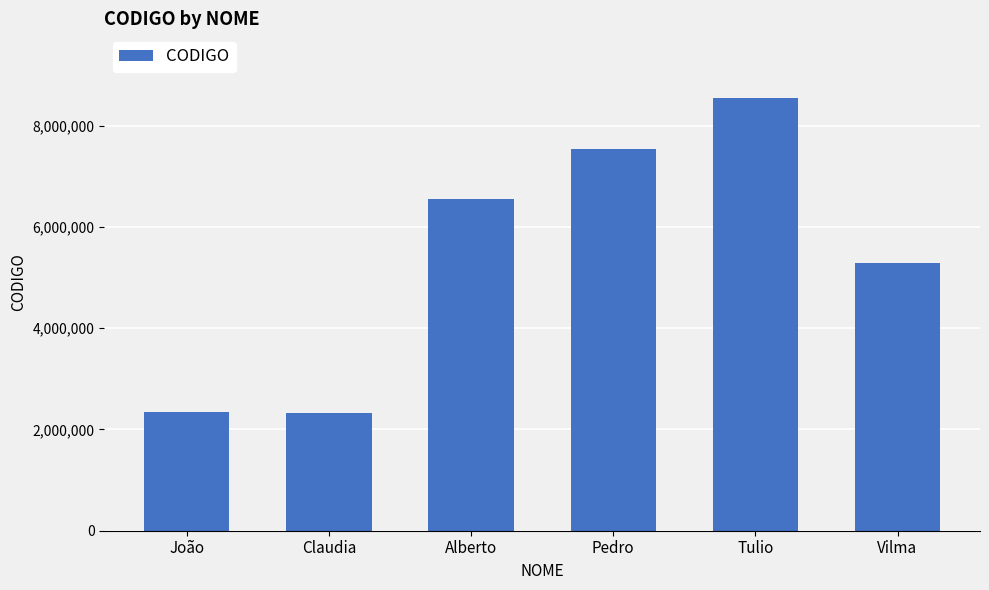

What is the label of the 5th bar from the left?

Tulio